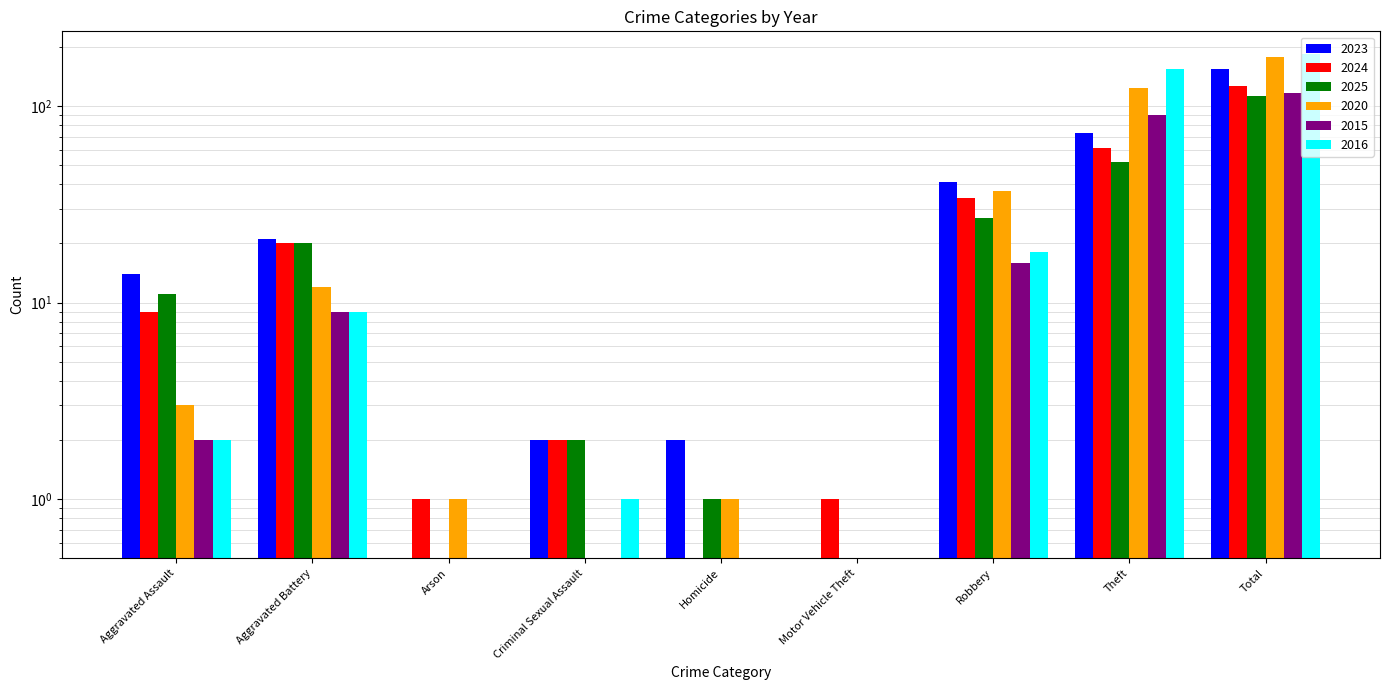

Reading left to right, what are all the values shown in this chart?

2023: 14	21	0	2	2	0	41	73	154
2024: 9	20	1	2	0	1	34	61	127
2025: 11	20	0	2	1	0	27	52	113
2020: 3	12	1	0	1	0	37	123	177
2015: 2	9	0	0	0	0	16	90	117
2016: 2	9	0	1	0	0	18	155	185